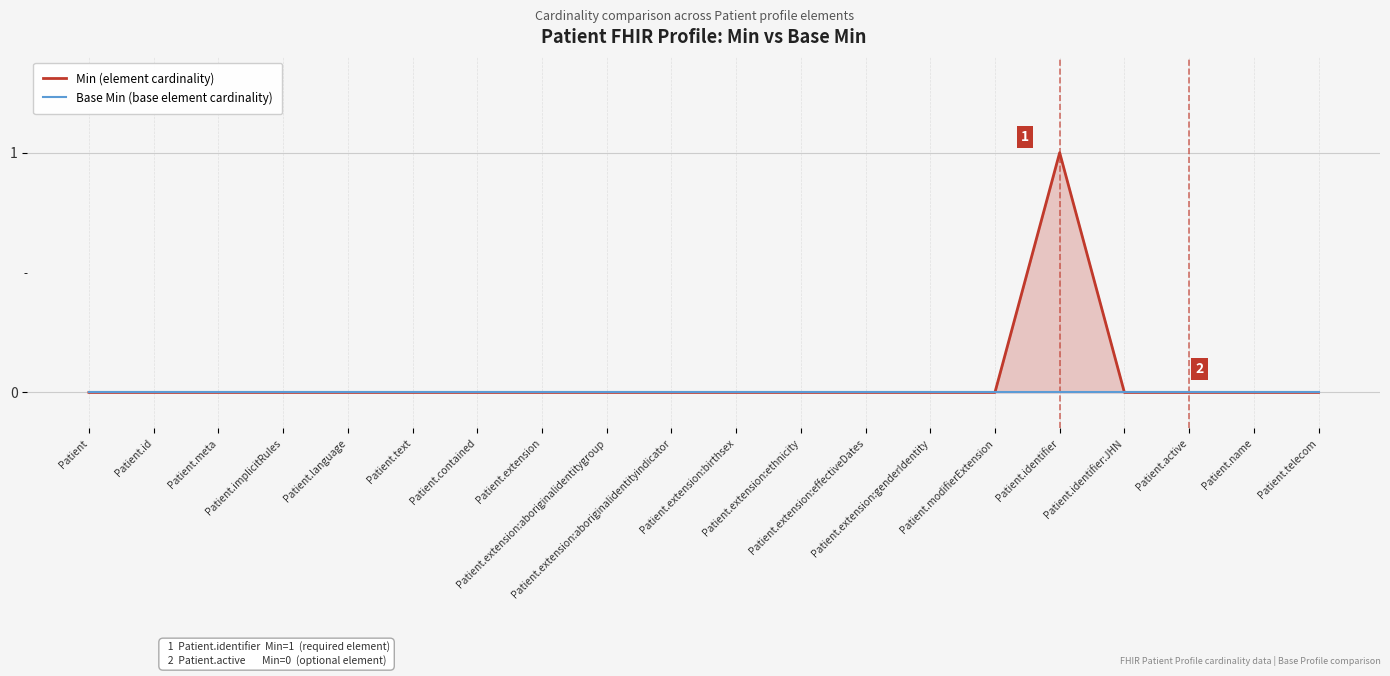

Reading left to right, list all the values displayed in this chart.

Min (element cardinality): Patient=0	Patient.id=0	Patient.meta=0	Patient.implicitRules=0	Patient.language=0	Patient.text=0	Patient.contained=0	Patient.extension=0	Patient.extension:aboriginalidentitygroup=0	Patient.extension:aboriginalidentityindicator=0	Patient.extension:birthsex=0	Patient.extension:ethnicity=0	Patient.extension:effectiveDates=0	Patient.extension:genderIdentity=0	Patient.modifierExtension=0	Patient.identifier=1	Patient.identifier:JHN=0	Patient.active=0	Patient.name=0	Patient.telecom=0
Base Min (base element cardinality): Patient=0	Patient.id=0	Patient.meta=0	Patient.implicitRules=0	Patient.language=0	Patient.text=0	Patient.contained=0	Patient.extension=0	Patient.extension:aboriginalidentitygroup=0	Patient.extension:aboriginalidentityindicator=0	Patient.extension:birthsex=0	Patient.extension:ethnicity=0	Patient.extension:effectiveDates=0	Patient.extension:genderIdentity=0	Patient.modifierExtension=0	Patient.identifier=0	Patient.identifier:JHN=0	Patient.active=0	Patient.name=0	Patient.telecom=0